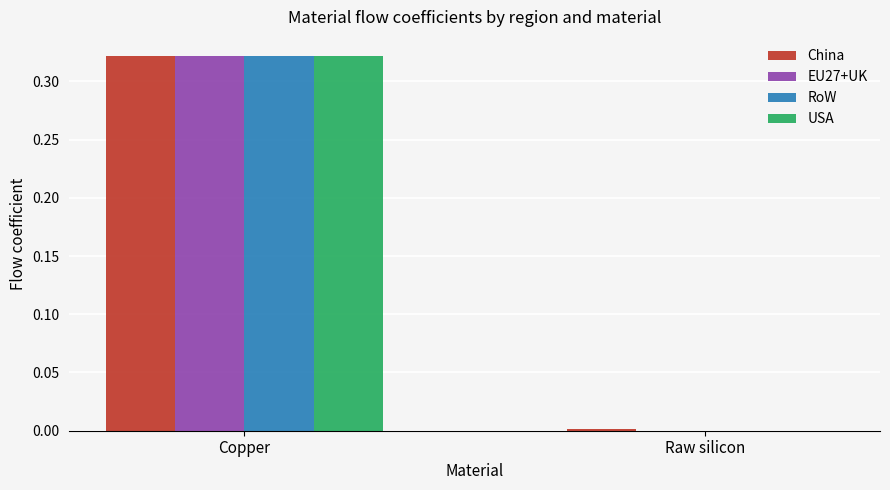

At which label is USA closest to 0?

Raw silicon